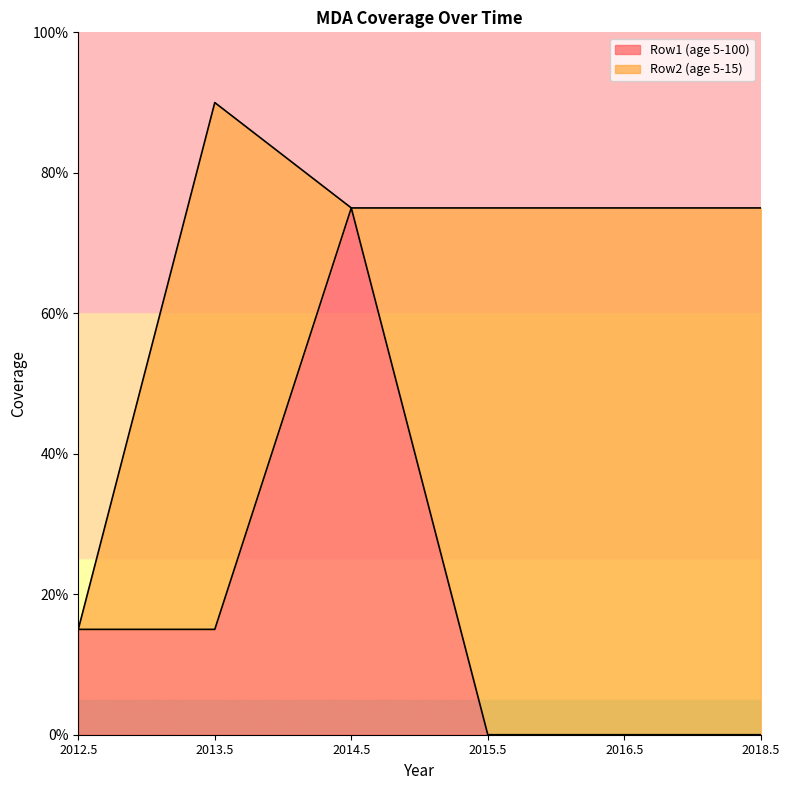

Which has a higher value, 2012.5 or 2018.5?

2012.5